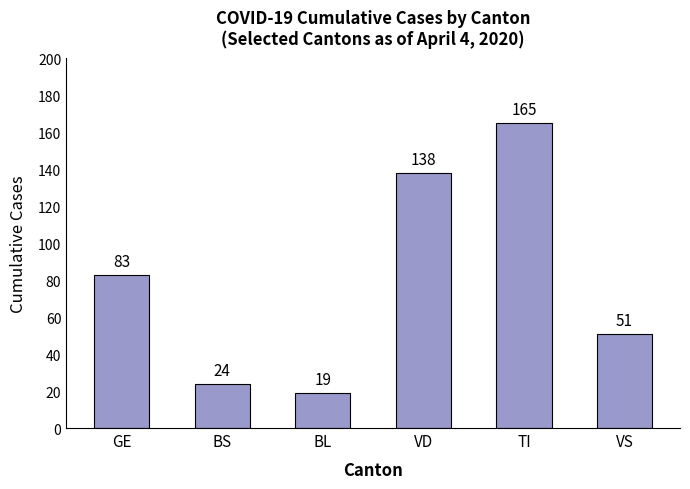

Rank the categories by value from lowest to highest.

BL, BS, VS, GE, VD, TI